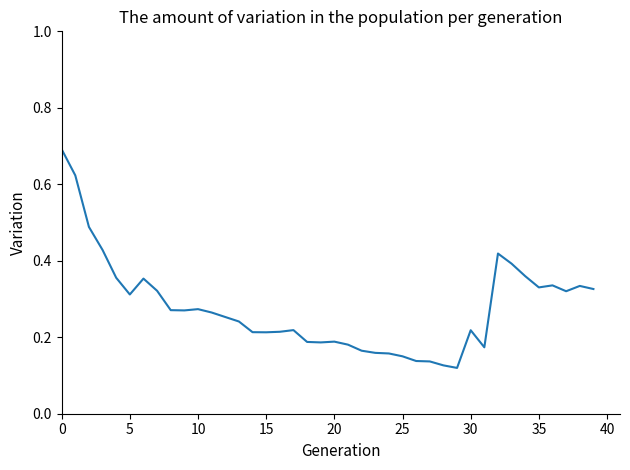

What is the greatest value displayed?

0.7